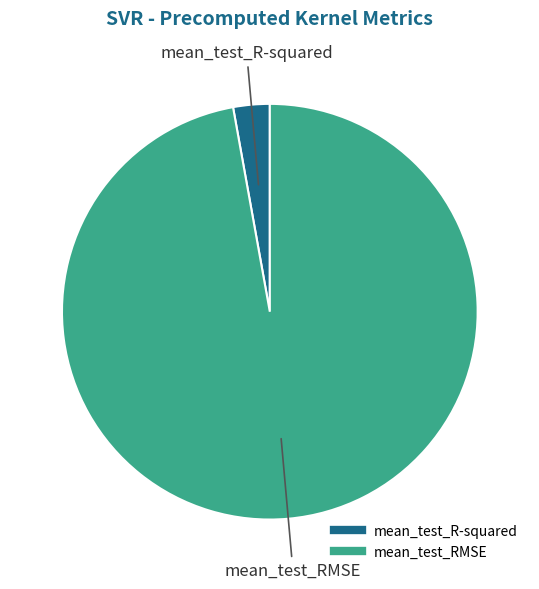

The mean_test_RMSE slice represents 97% of the pie. True or false?

True